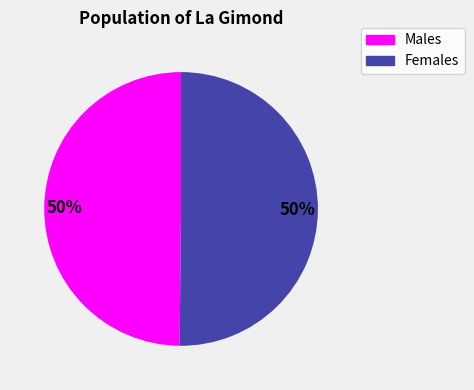

How many segments does this pie chart have?

2